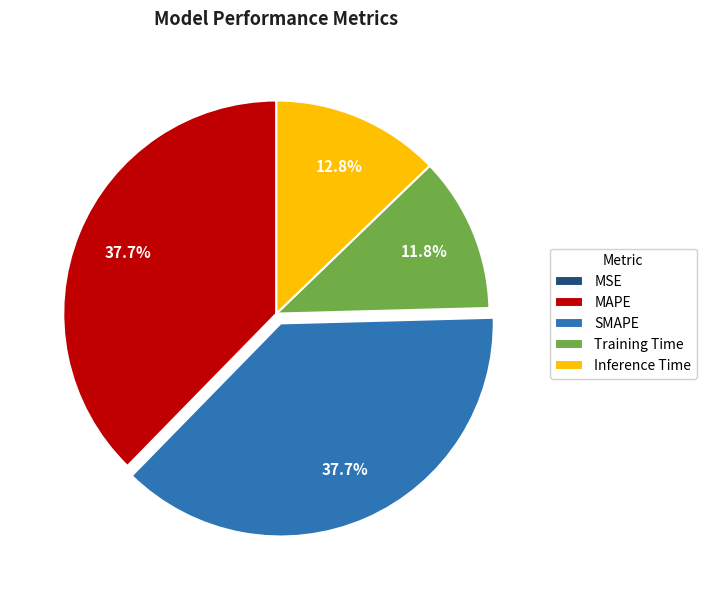

Combined, what portion of the pie is Training Time and Inference Time?

24.6%